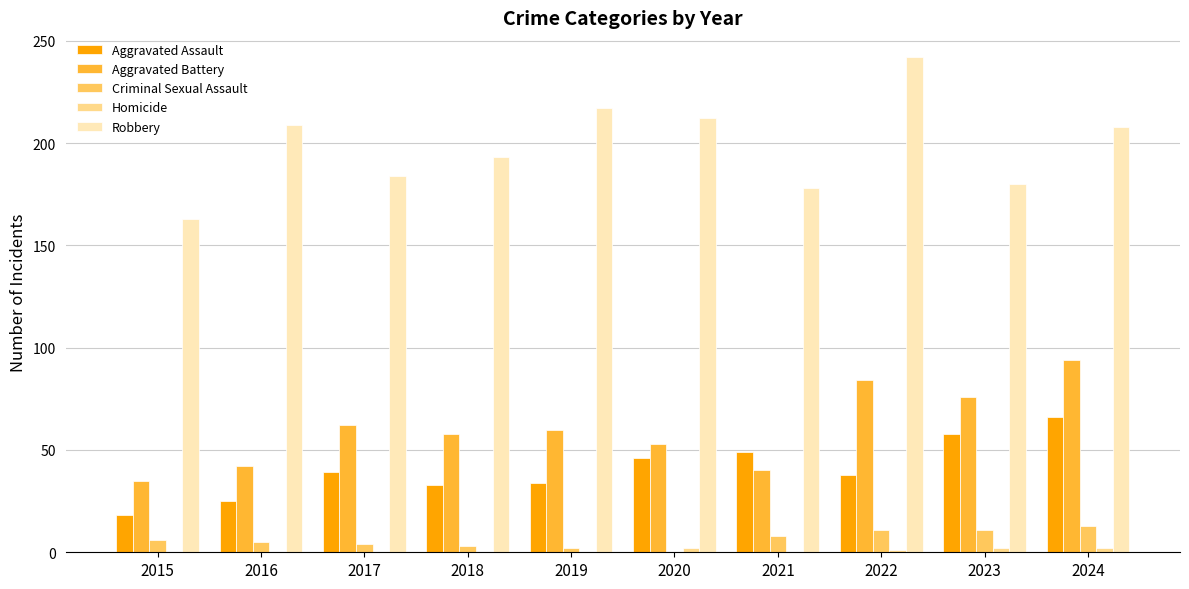

What is the total value across all series at 2015?

222